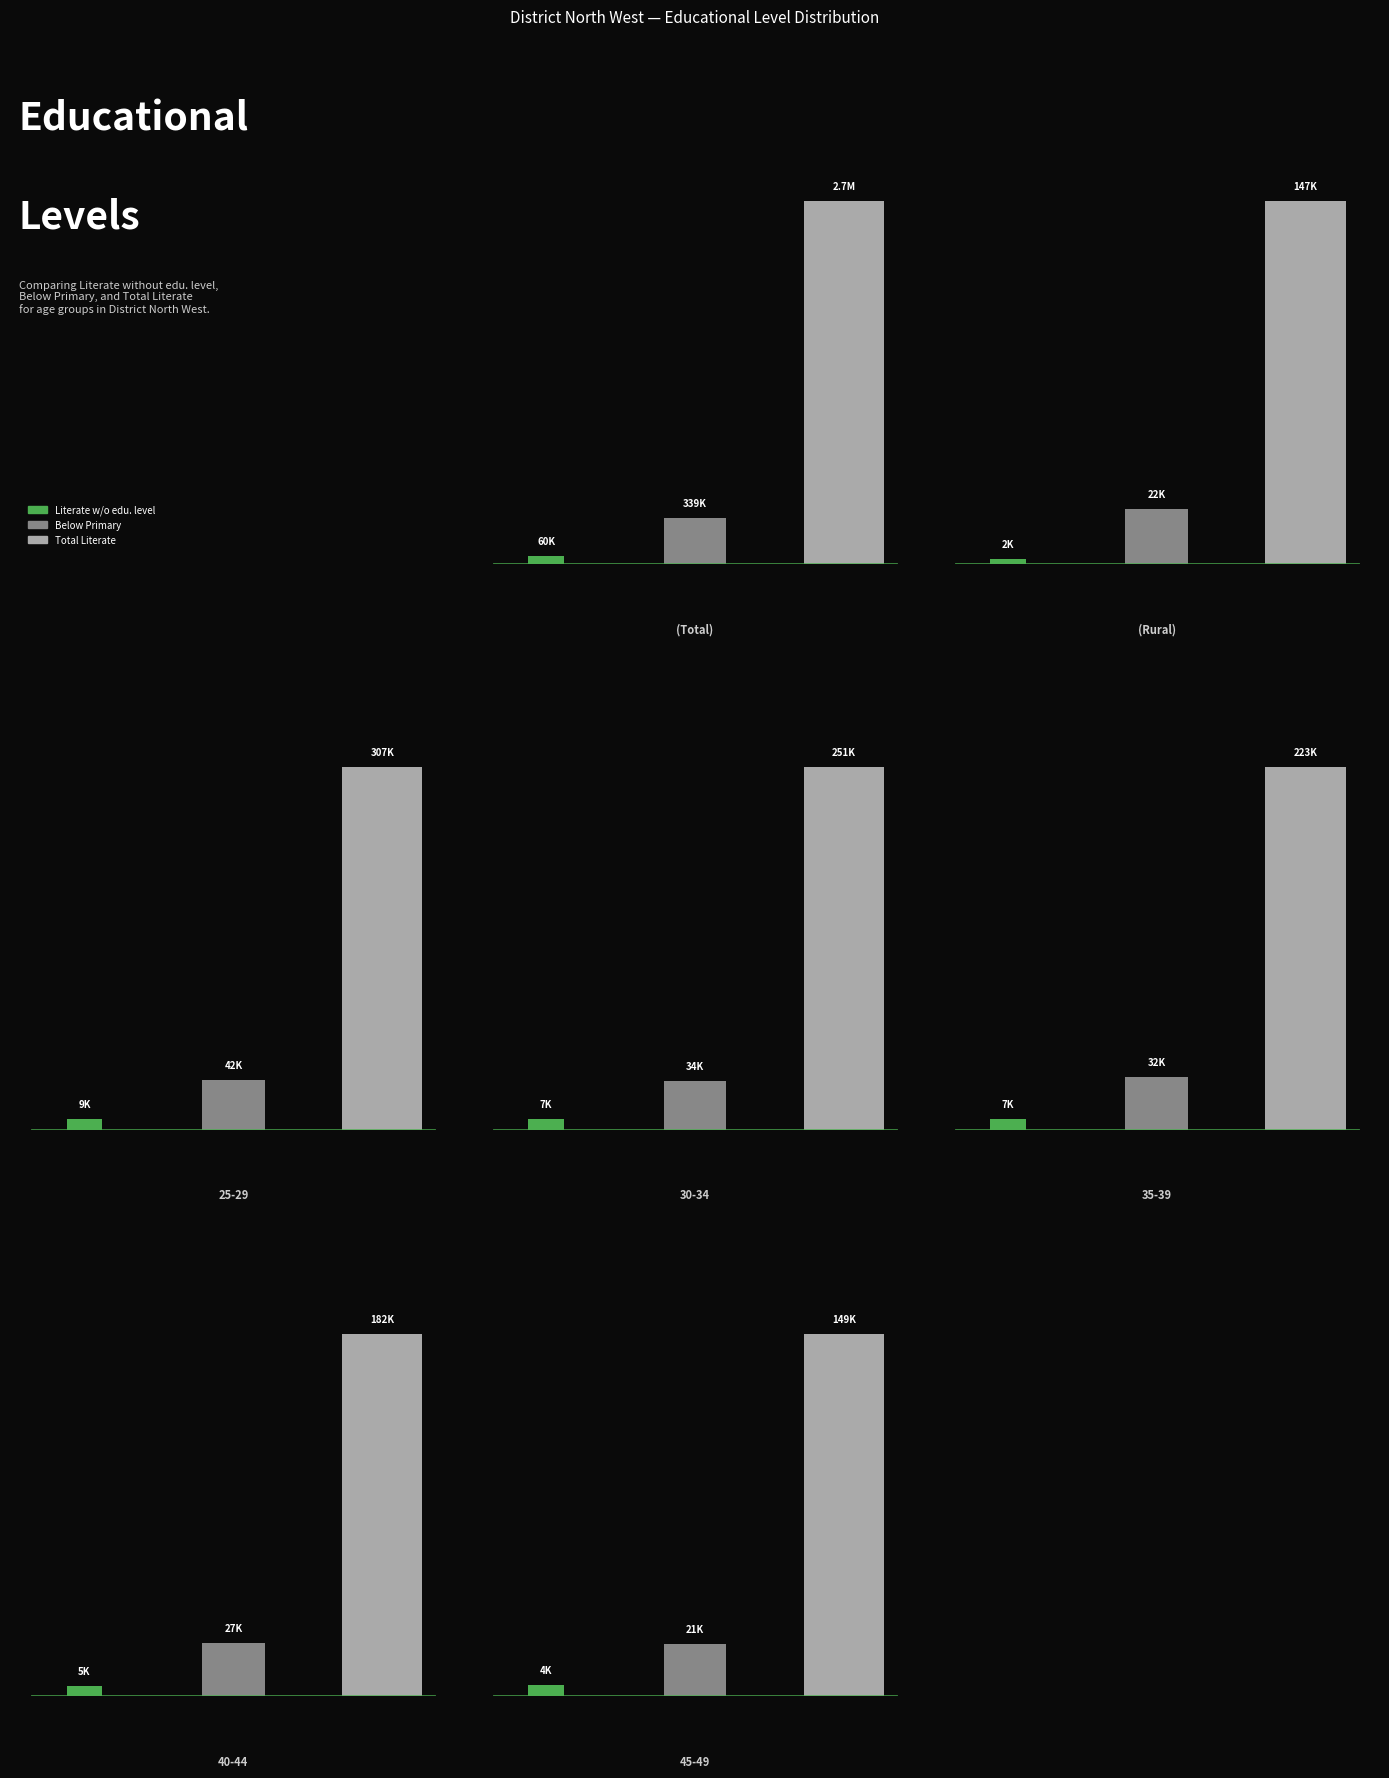

What is the difference between the Below Primary values at 40-44 and 25-29?

15217